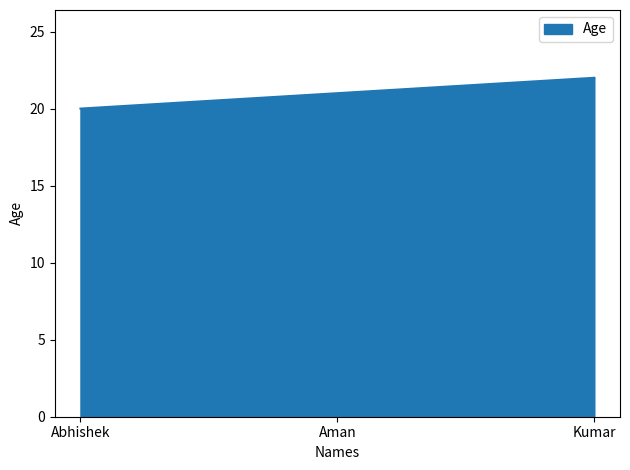

Rank the categories by value from lowest to highest.

Abhishek, Aman, Kumar